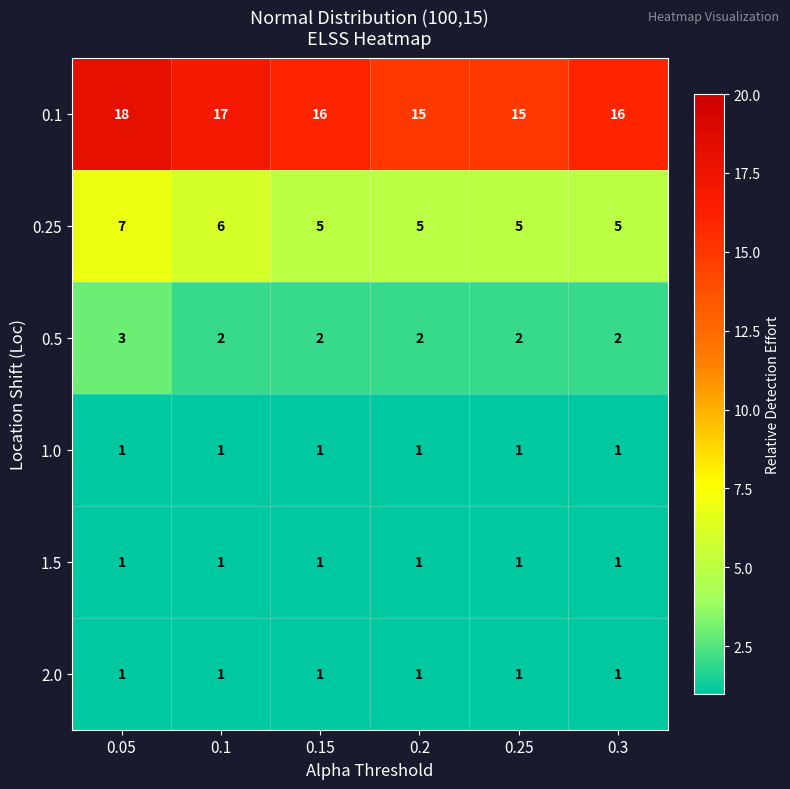

What is the average value of the 0.25 series?

6